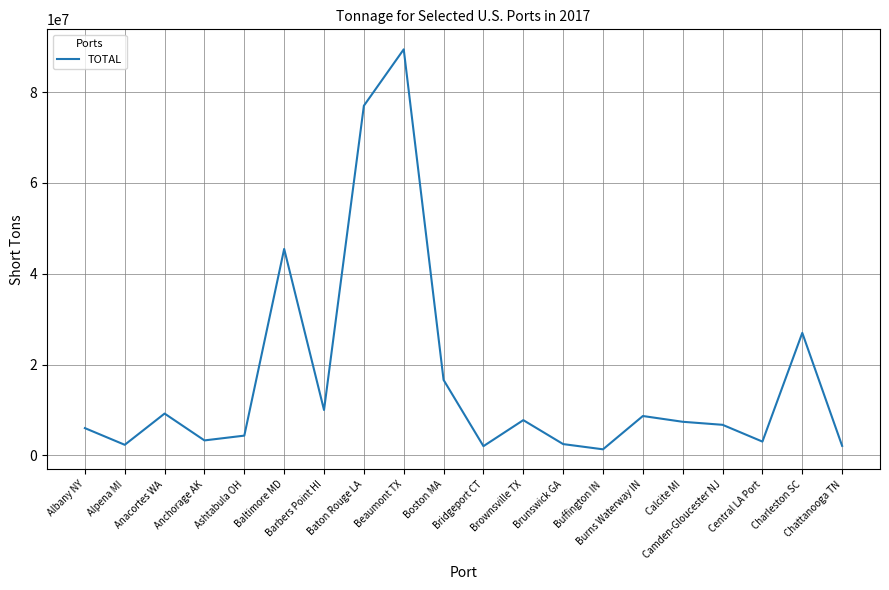

What is the difference between the maximum and minimum values?

88100475